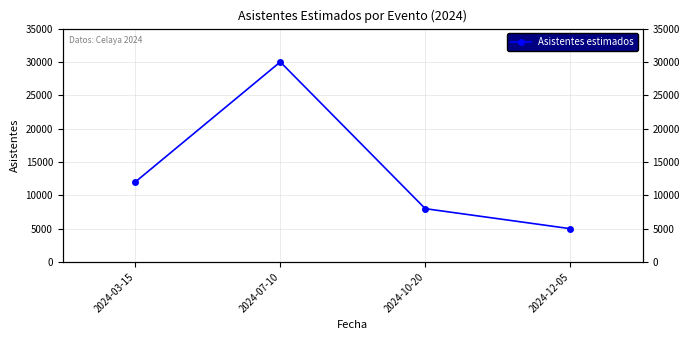

Rank the categories by value from highest to lowest.

2024-07-10, 2024-03-15, 2024-10-20, 2024-12-05